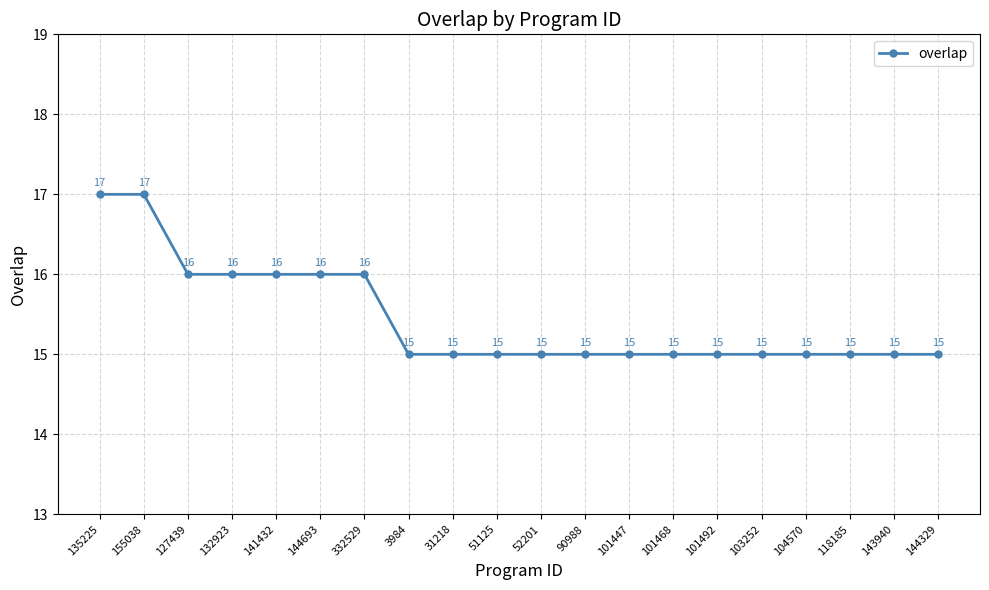

True or false: there are more than 2 points higher than both neighbors.

False